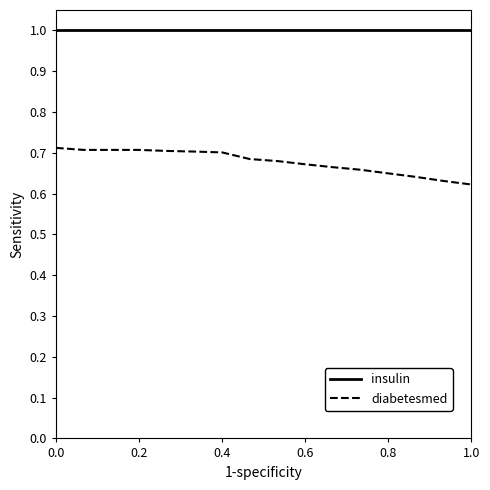

Which series has the largest total across all categories?

insulin